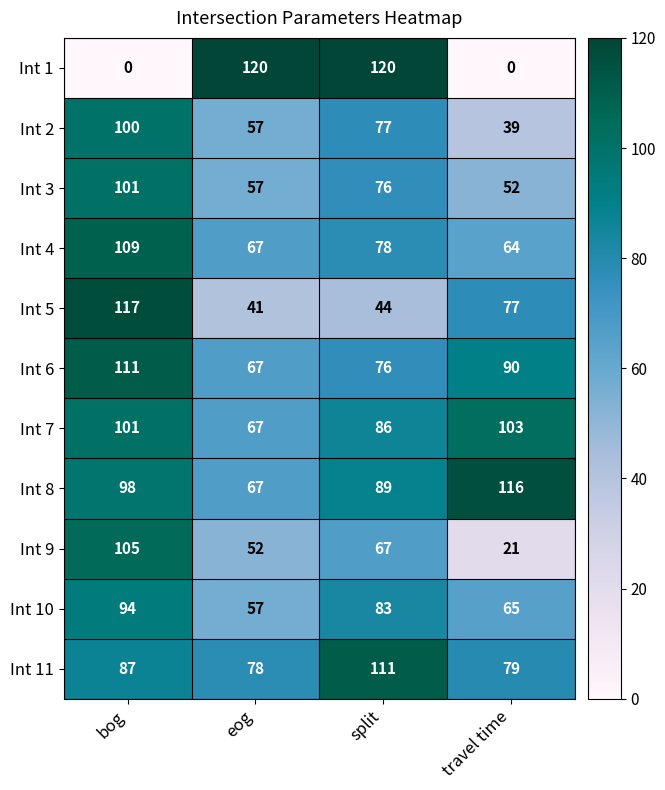

List the labels in order of Int 9 value, smallest first.

travel time, eog, split, bog